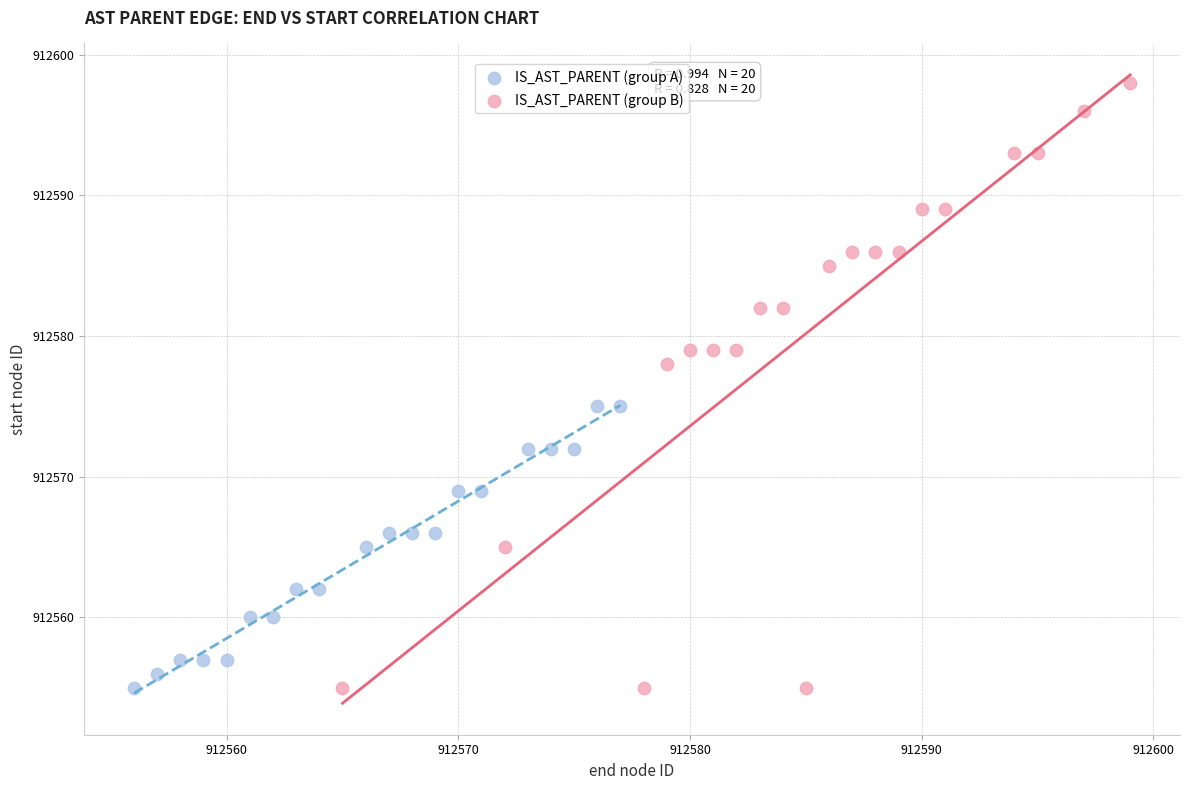

Which series has the widest spread of Y values?

IS_AST_PARENT (group B)